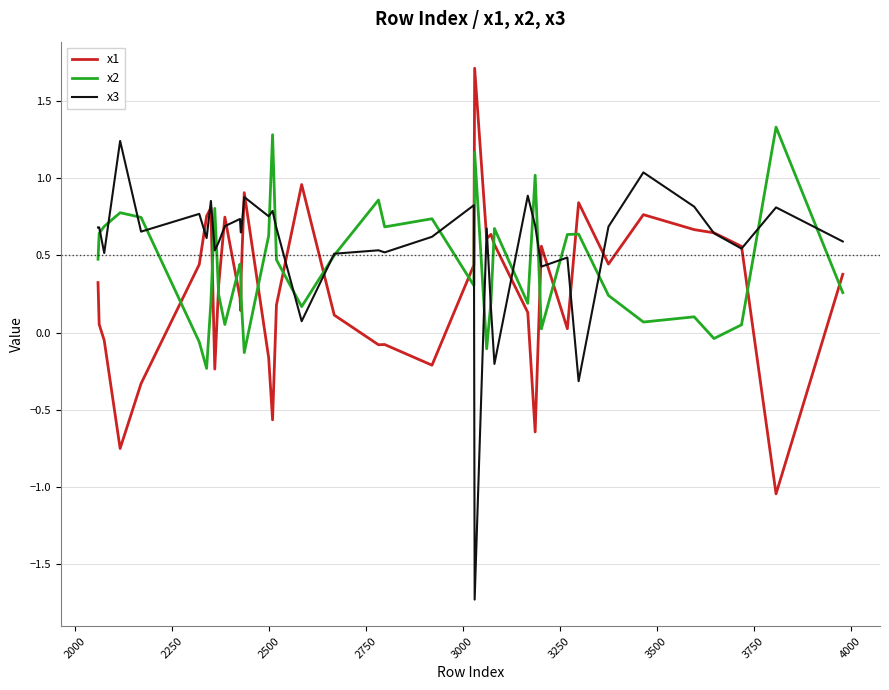

After their last crossing, which series has the higher values: x2 or x1?

x1